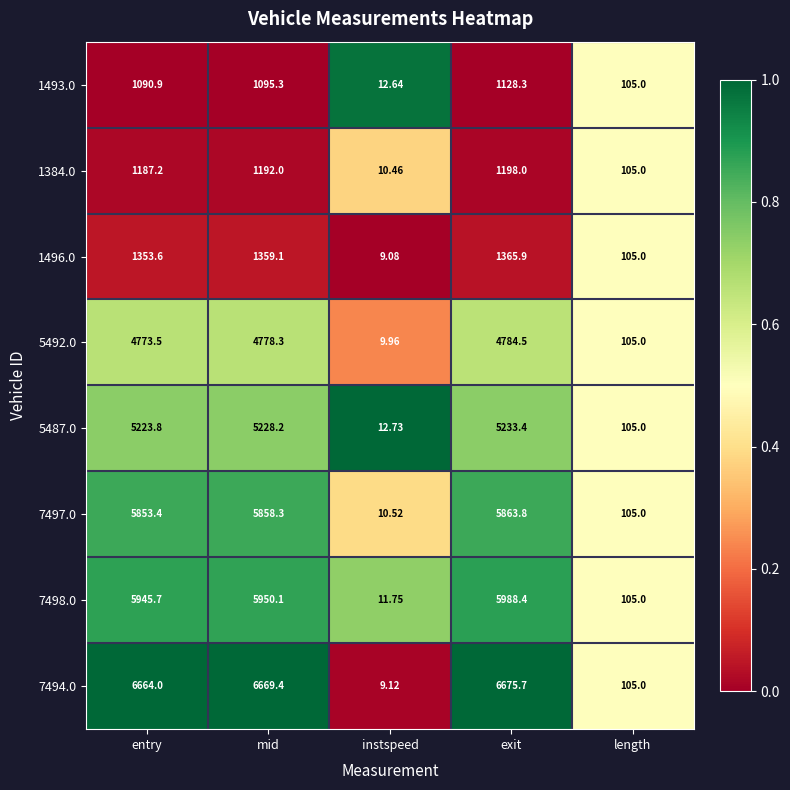

Which category has the lowest value in the 1496.0 series?

instspeed